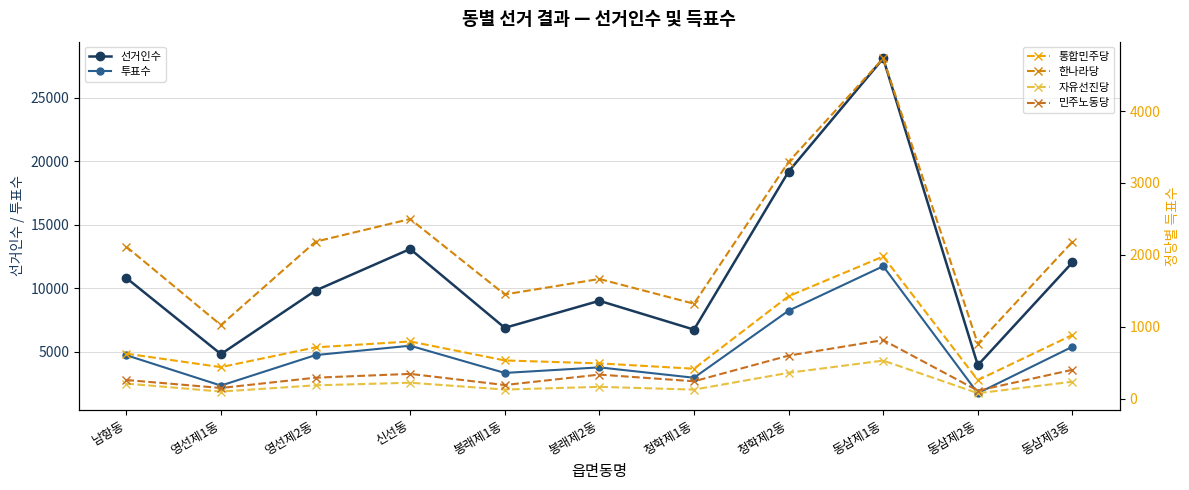

Which has a higher value, 봉래제2동 or 신선동?

신선동